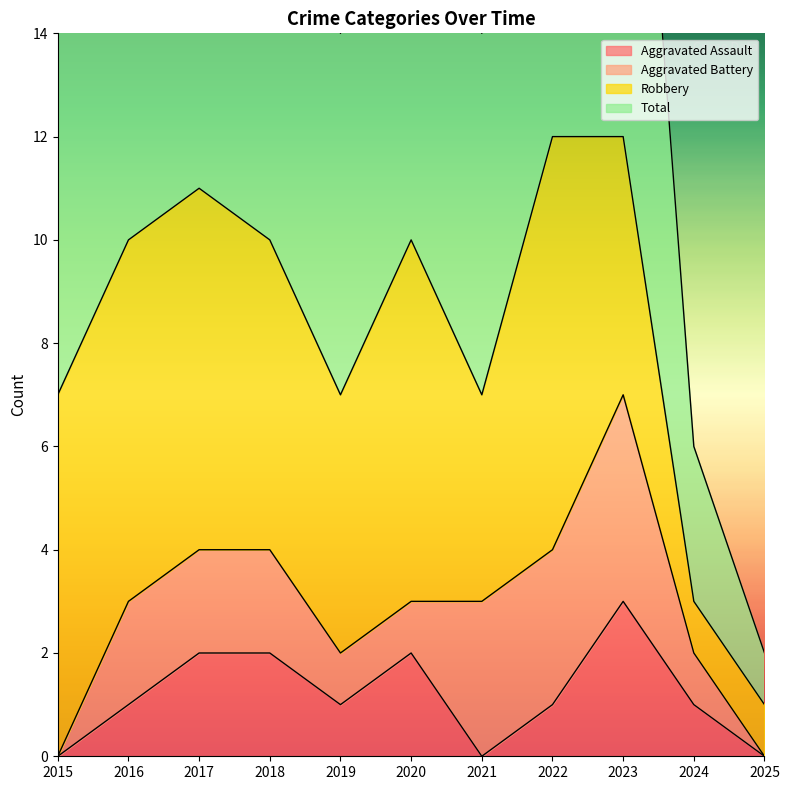

True or false: Aggravated Assault and Total cross at least once.

False